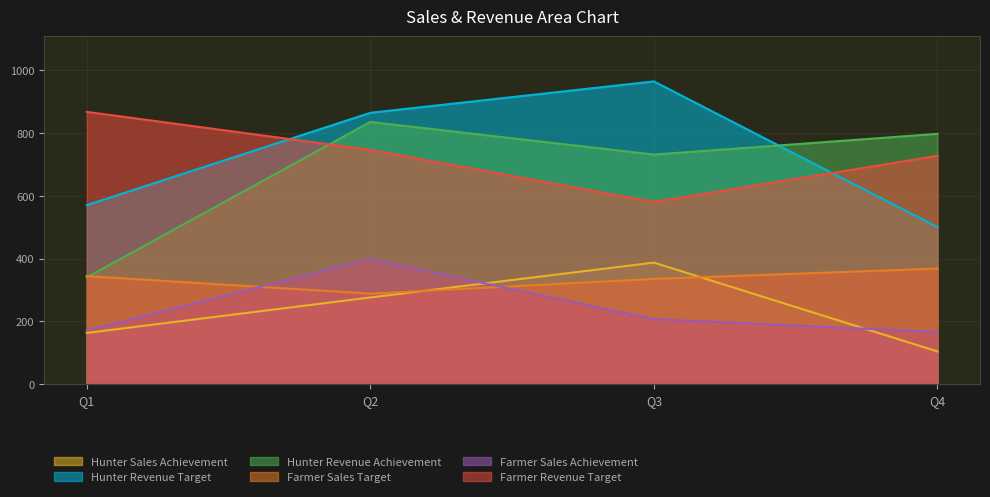

What is the sum of the Hunter Revenue Achievement values at Q1 and Q3?

1071